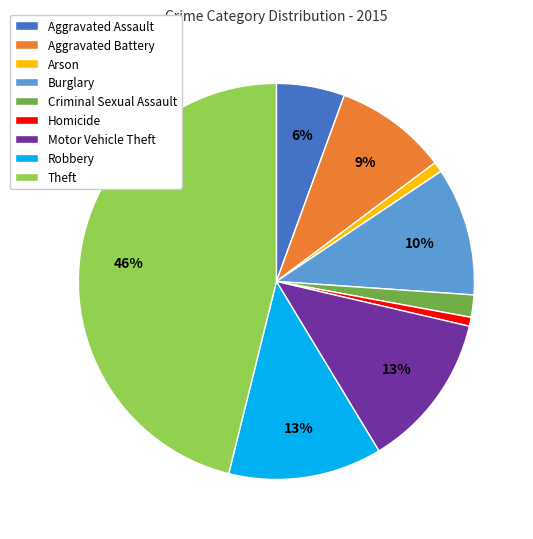

To the nearest percent, what percentage of the pie is Burglary?

10%